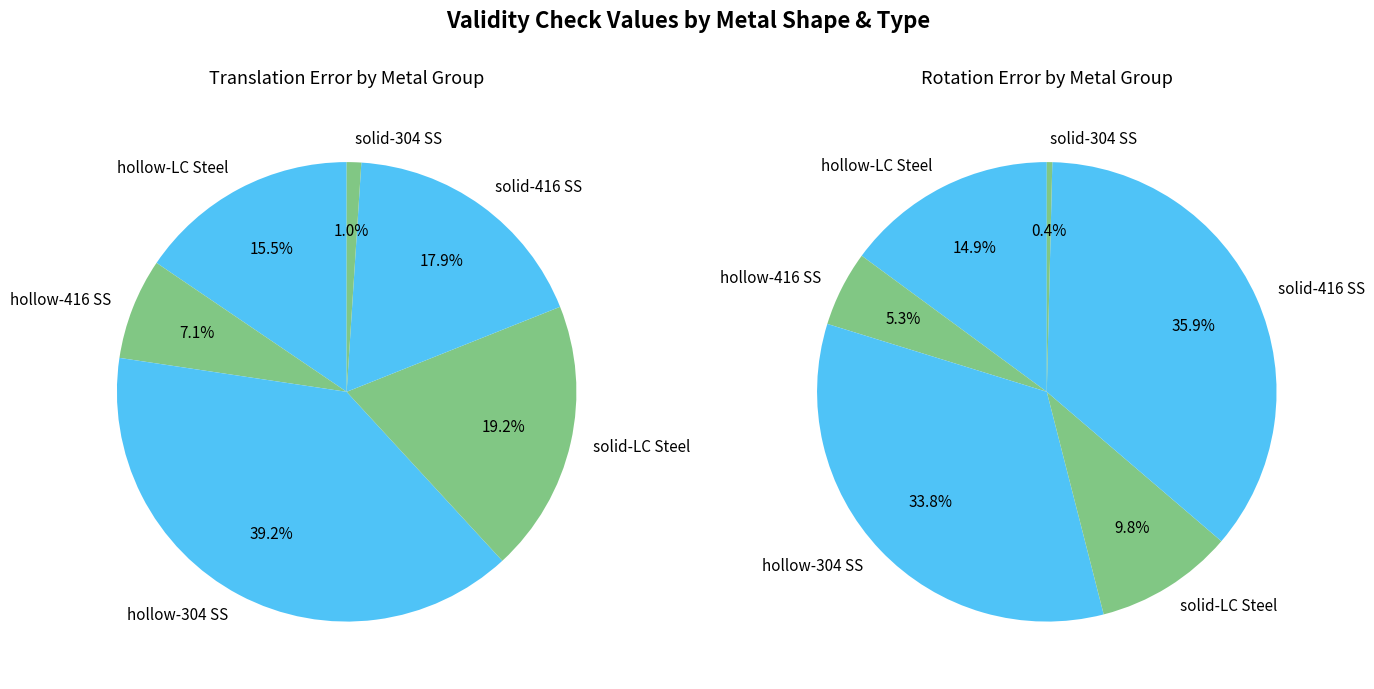

Do hollow-304 SS and solid-LC Steel together represent more than half of the pie?

Yes